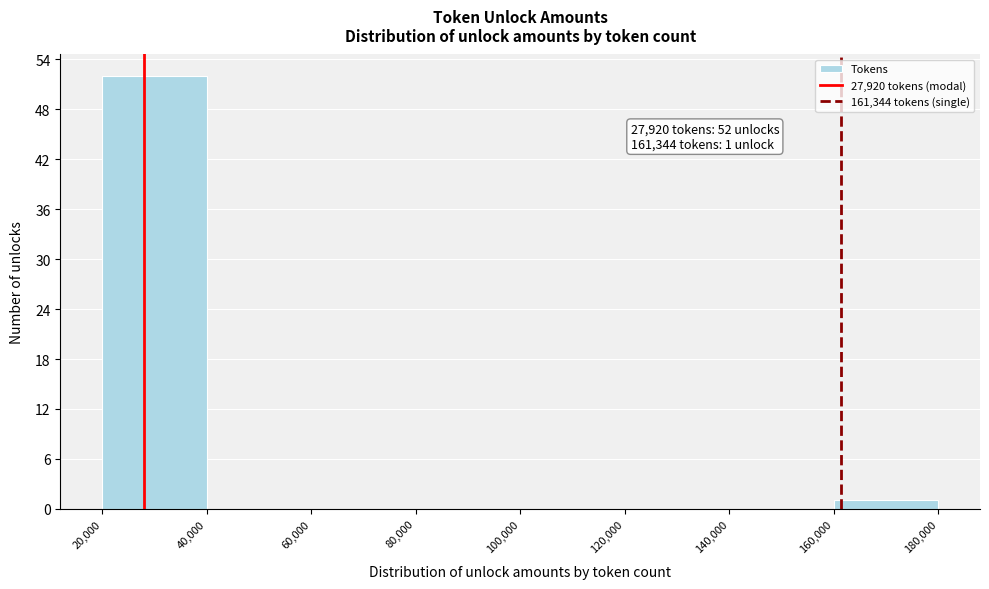

Which range on the x-axis has the tallest bar?

20,000 to 40,000